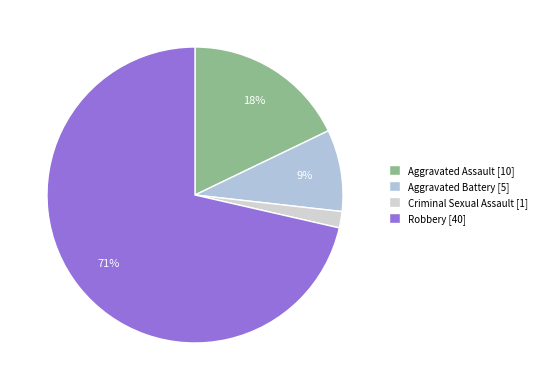

How many segments does this pie chart have?

4